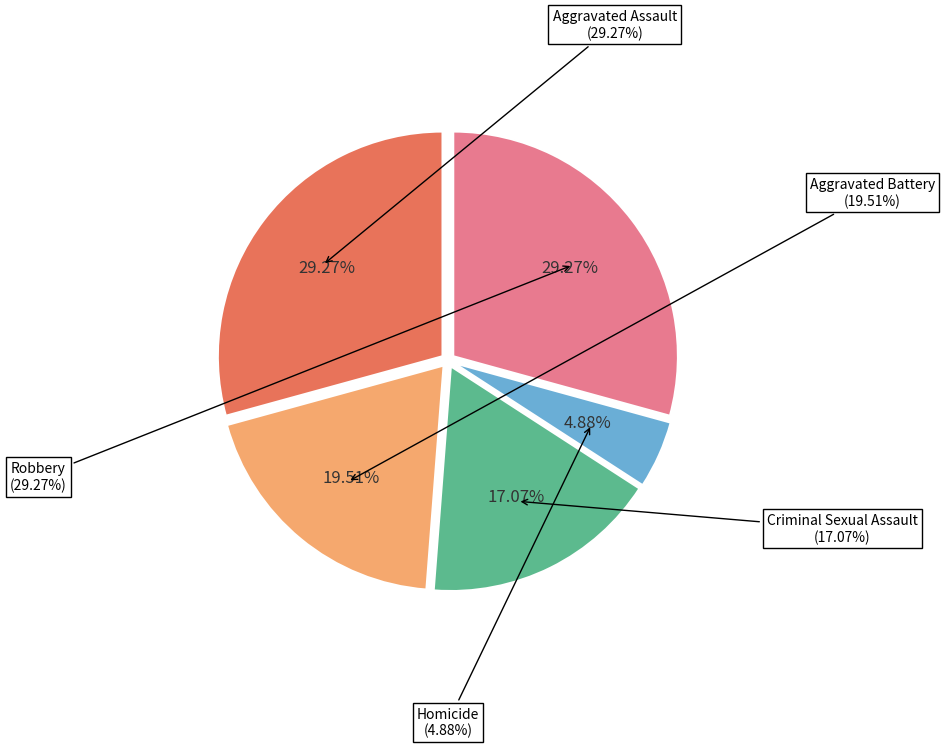

Approximately how many times larger is the value at Aggravated Assault compared to Aggravated Battery?

1.5